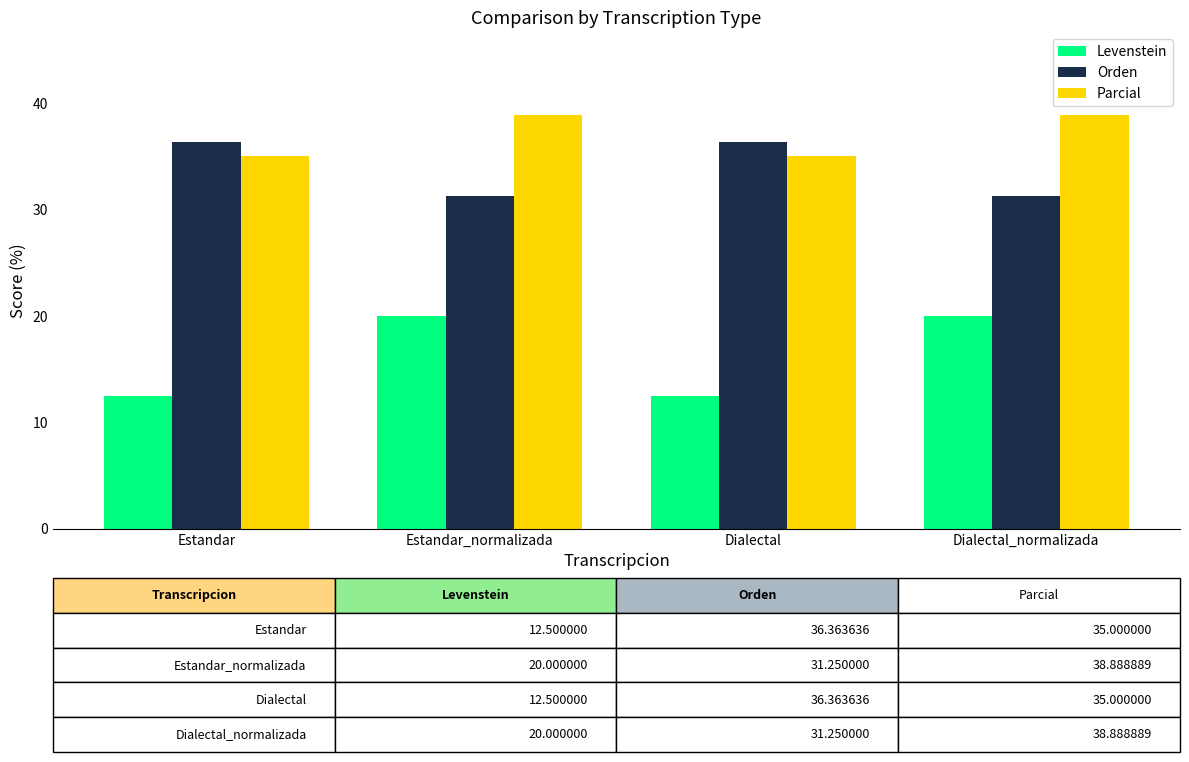

How many data points in Parcial are less than 38?

2